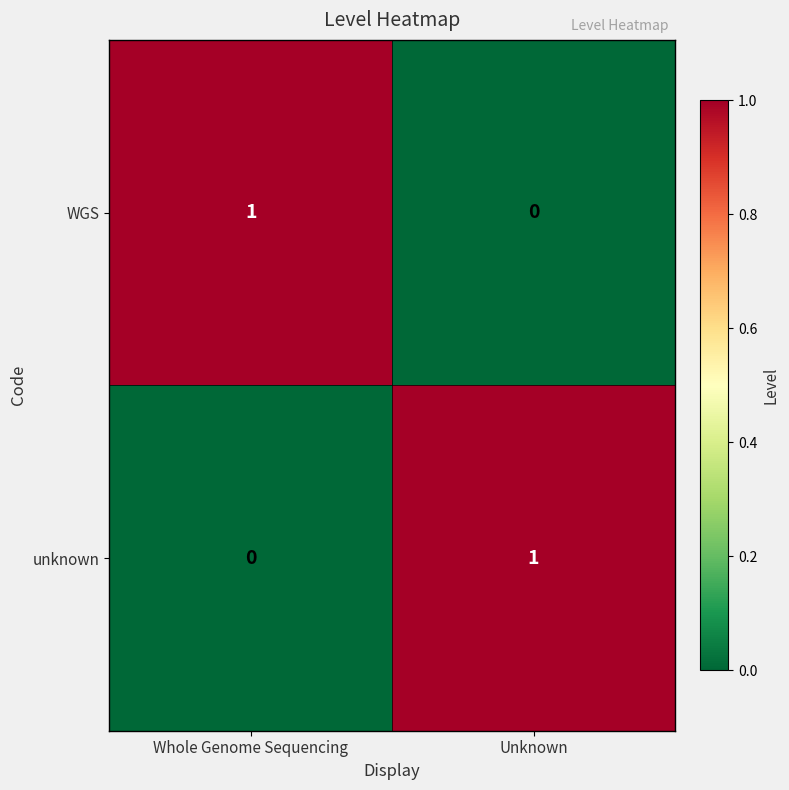

At which label is WGS closest to 0?

Unknown